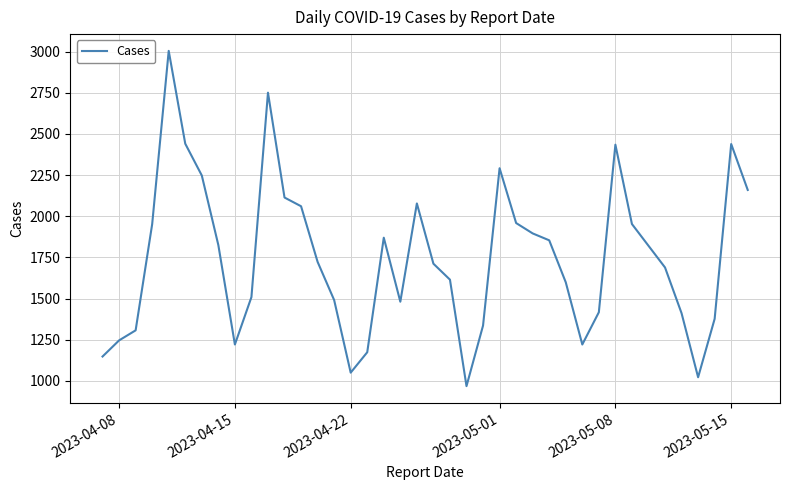

What is the greatest value displayed?

3005